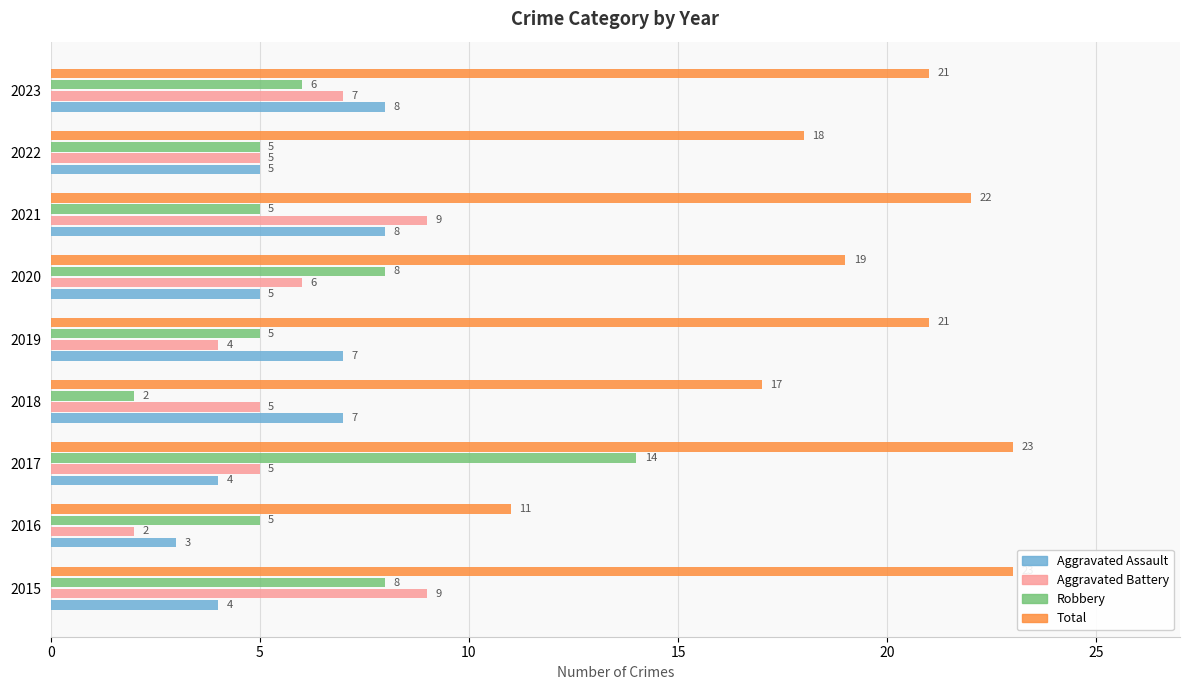

At which category is the sum across all series the highest?

2017